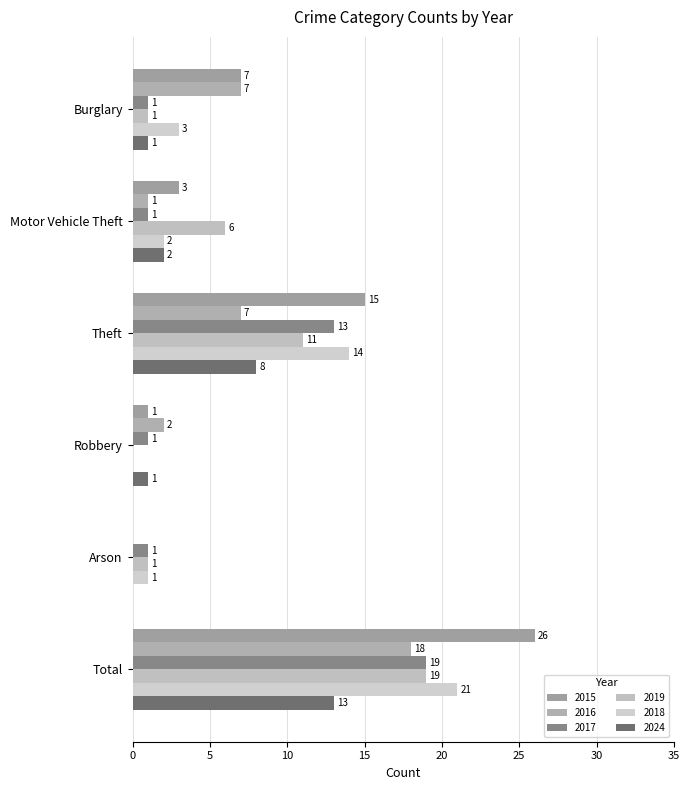

List the series in order of their peak value, lowest first.

2024, 2016, 2017, 2019, 2018, 2015